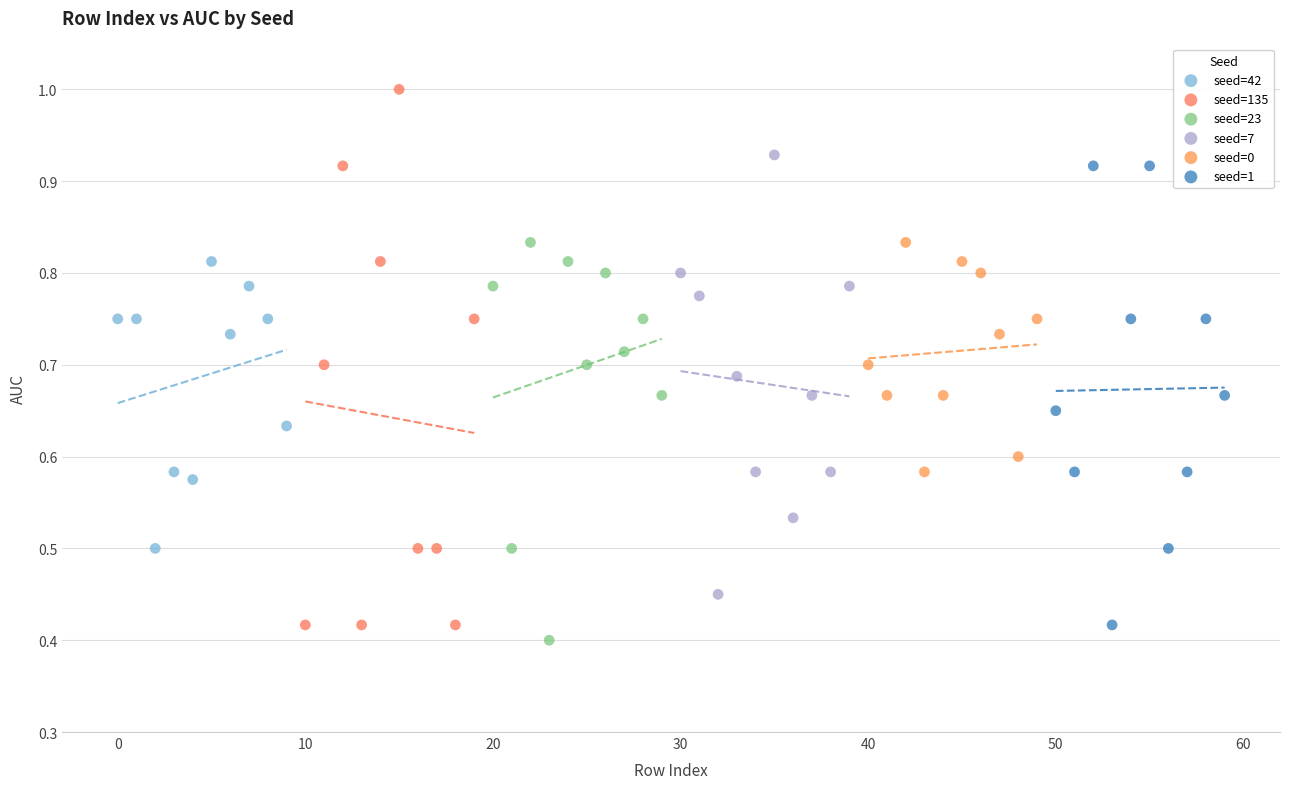

Which series reaches the maximum Y coordinate?

seed=135